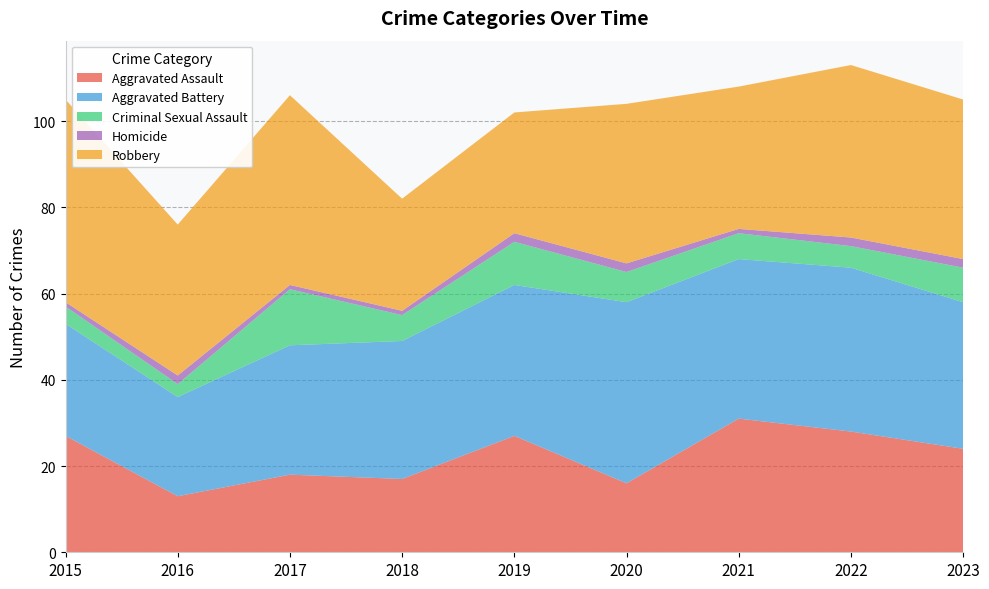

Reading right to left, extract all data points from this chart.

Aggravated Assault: 24	28	31	16	27	17	18	13	27
Aggravated Battery: 34	38	37	42	35	32	30	23	26
Criminal Sexual Assault: 8	5	6	7	10	6	13	3	4
Homicide: 2	2	1	2	2	1	1	2	1
Robbery: 37	40	33	37	28	26	44	35	47